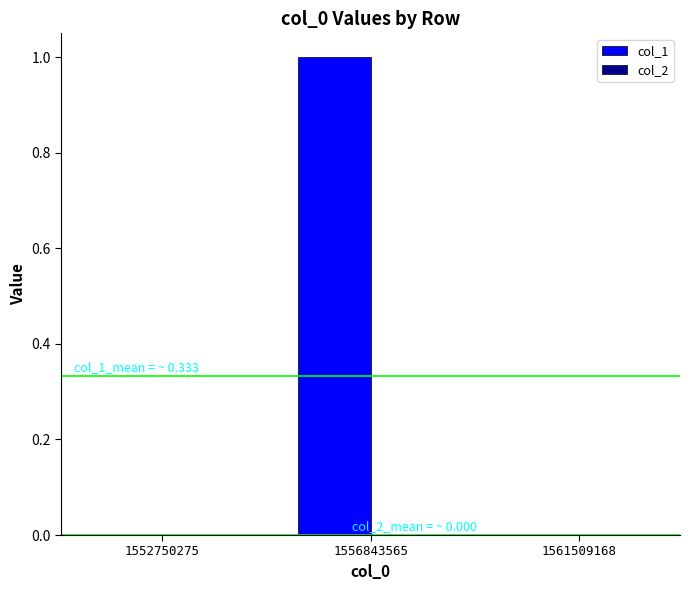

Which category has the highest value across all series?

1556843565